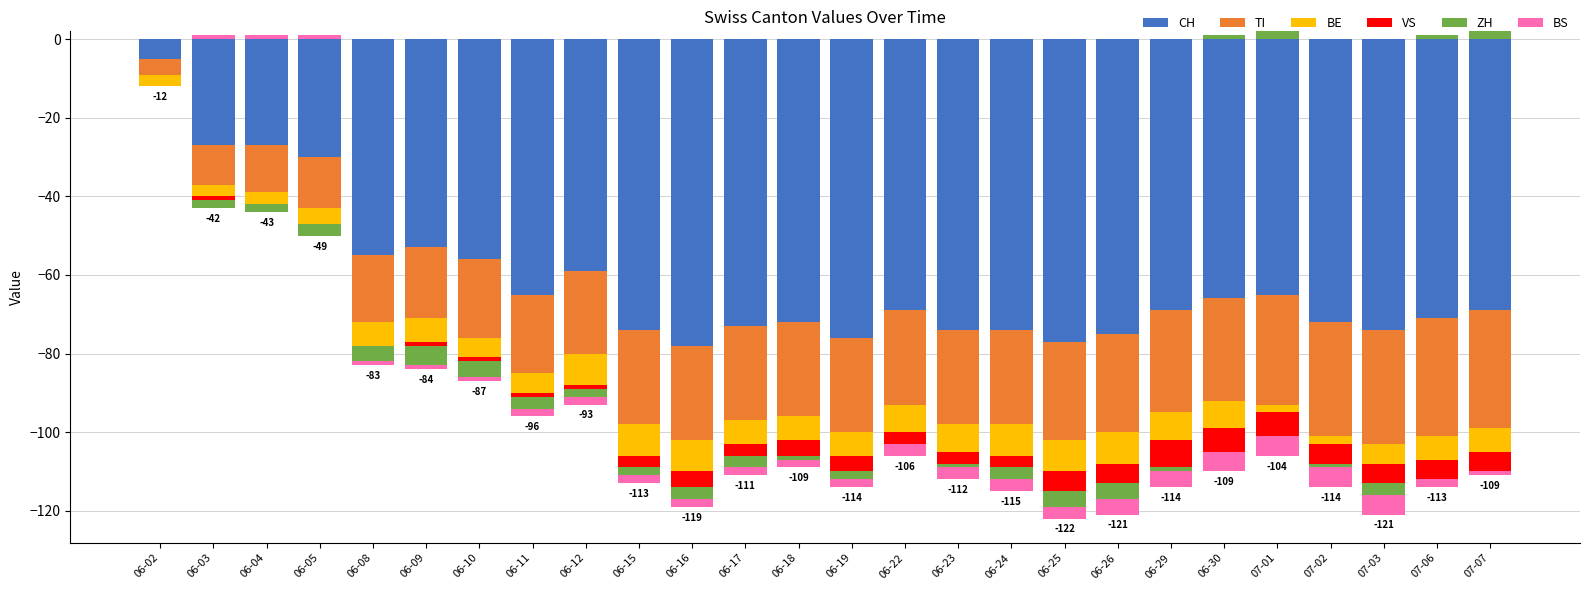

How many values in the BS series are below -2?

10